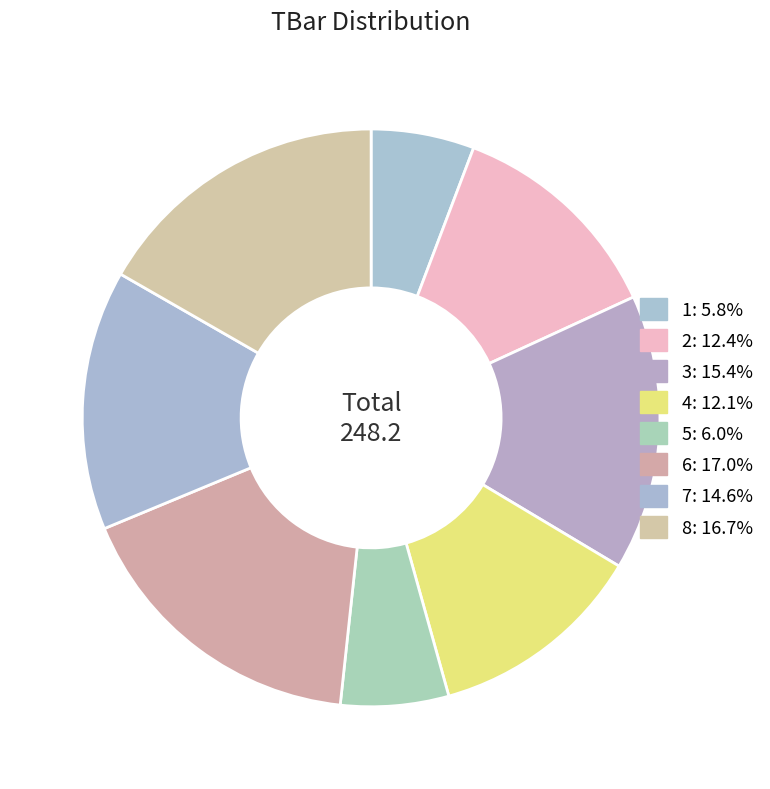

What is the change in value from 2 to 3?

+7.7